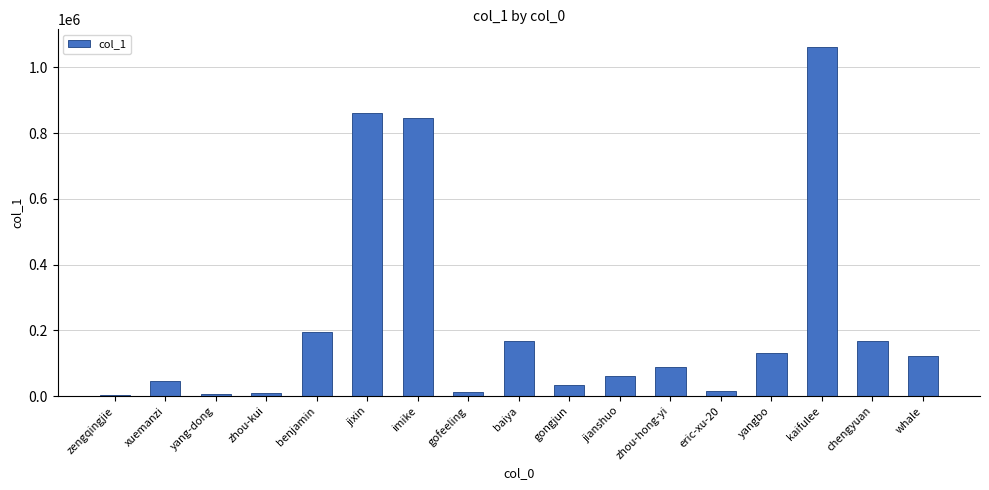

What is the greatest value displayed?

1062198